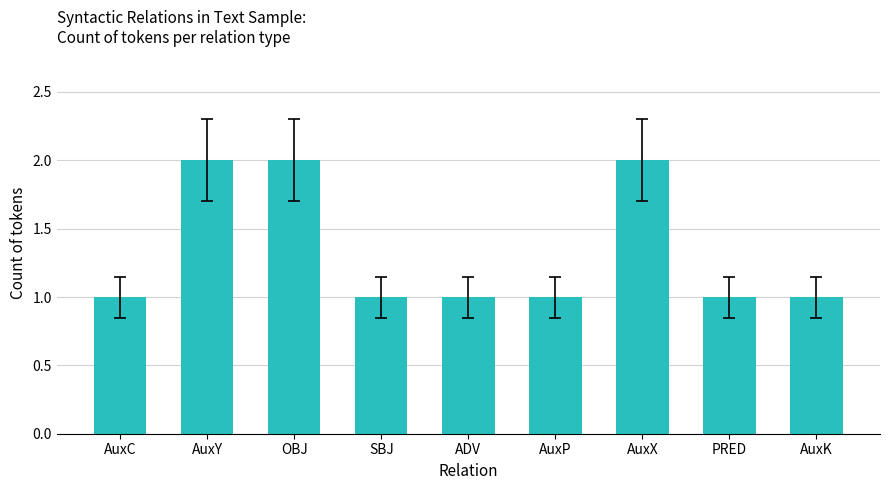

What position from the right is AuxP?

4